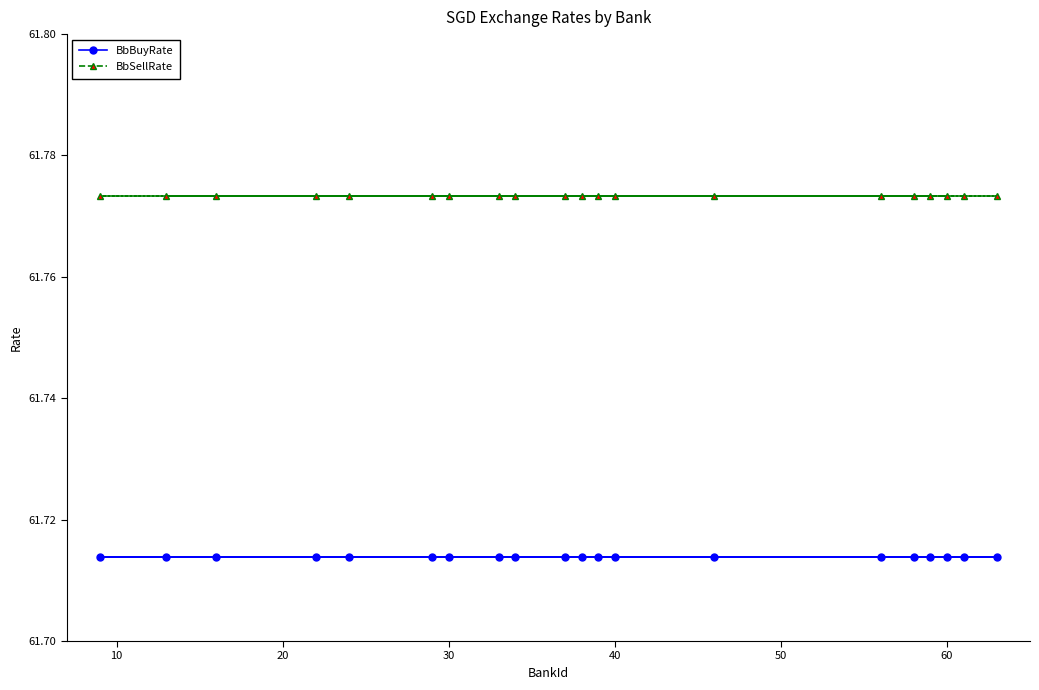

List the series in order of their peak value, highest first.

BbSellRate, BbBuyRate